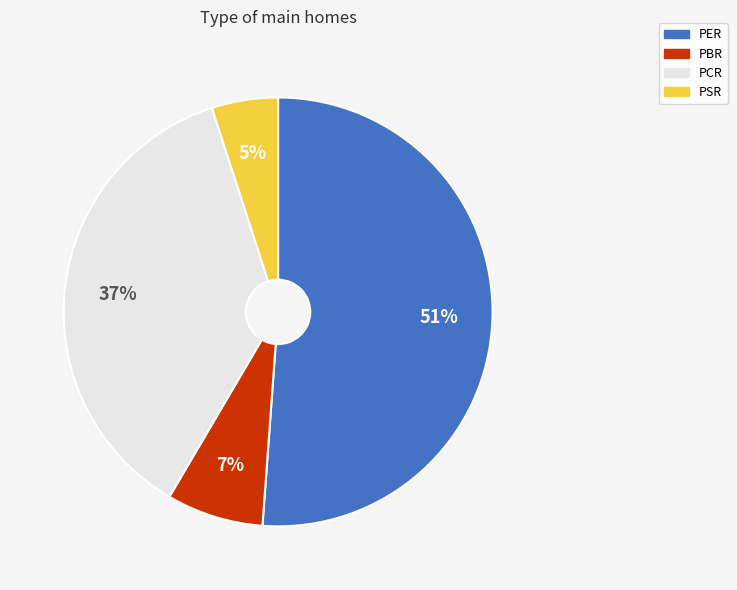

Do PCR and PER together represent more than half of the pie?

Yes